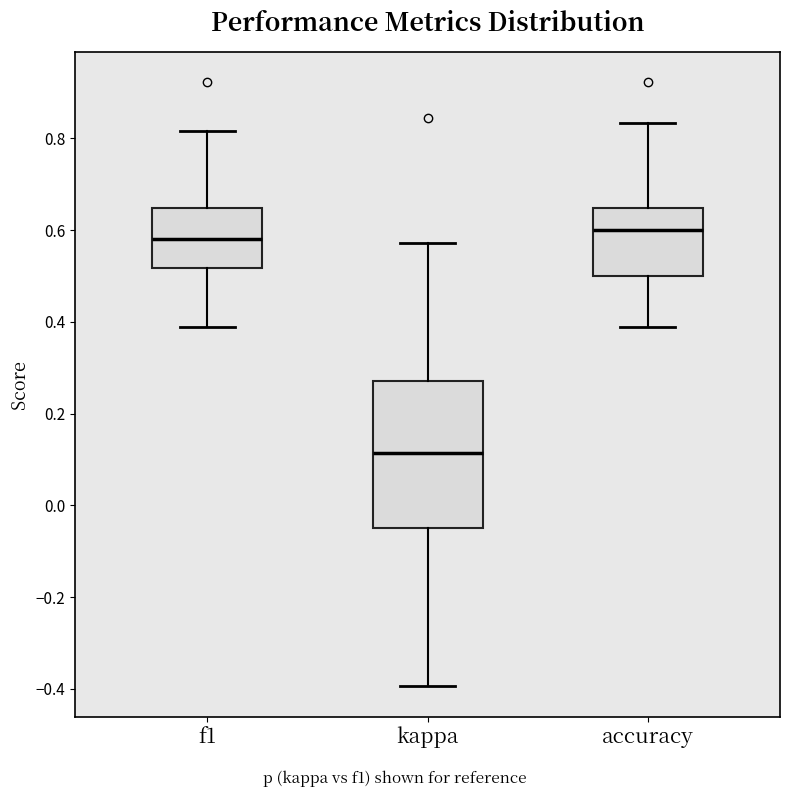

Where does the median line of the box for kappa sit on the y-axis? The values are not printed on the chart, so give them approximately, as read against the axis.

0.12